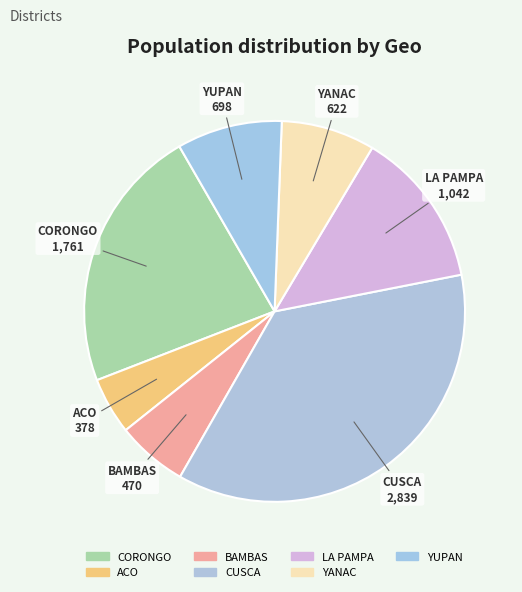

Which category has the biggest portion of the pie?

CUSCA